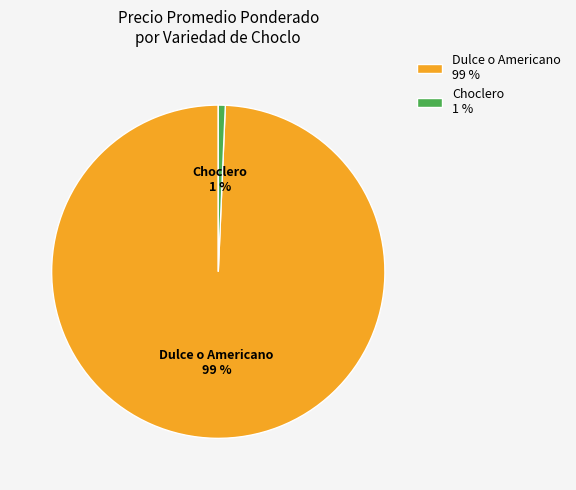

Which has a higher value, Dulce o Americano 99 % or Choclero 1 %?

Dulce o Americano 99 %